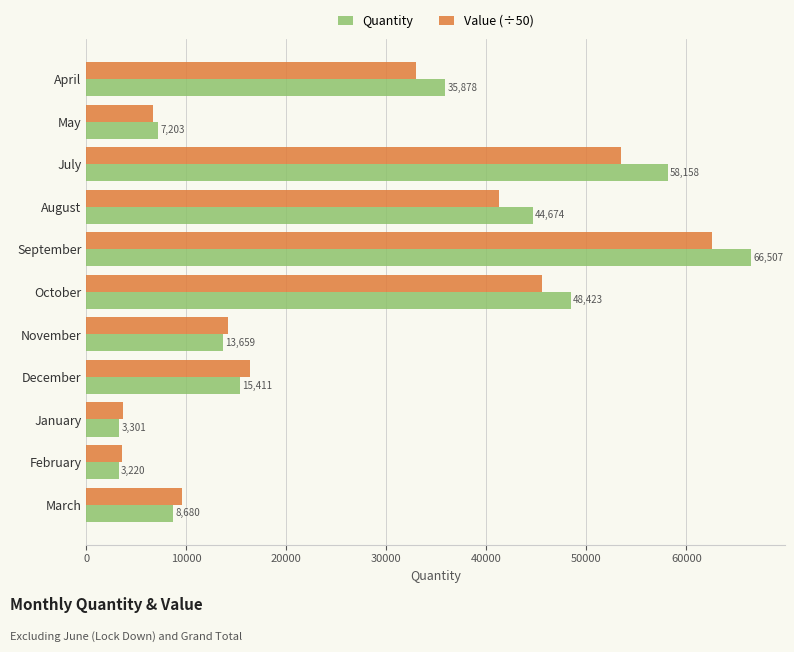

The Quantity series shows 1194.6 at January. True or false?

False